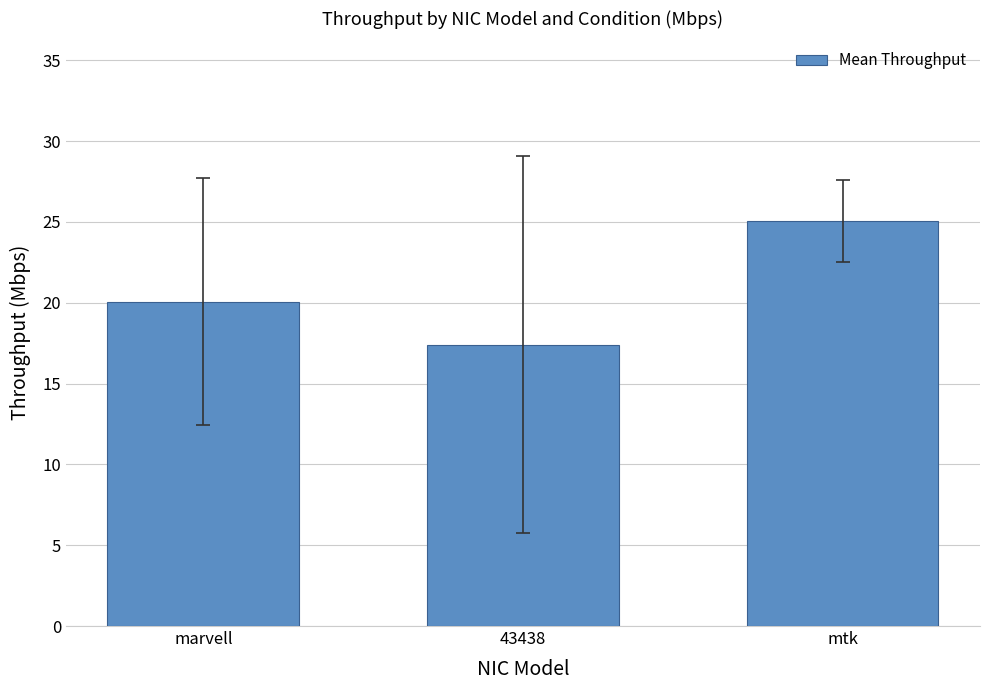

Approximately how many times larger is the value at mtk compared to marvell?

1.2